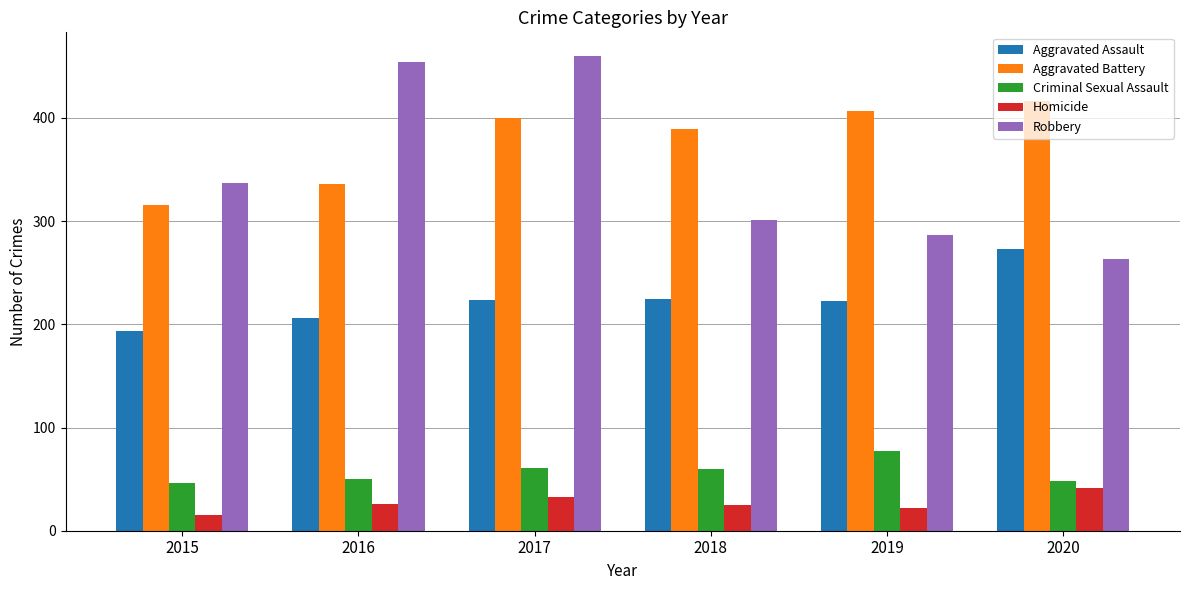

What is the difference between the highest and lowest values at 2020?

375